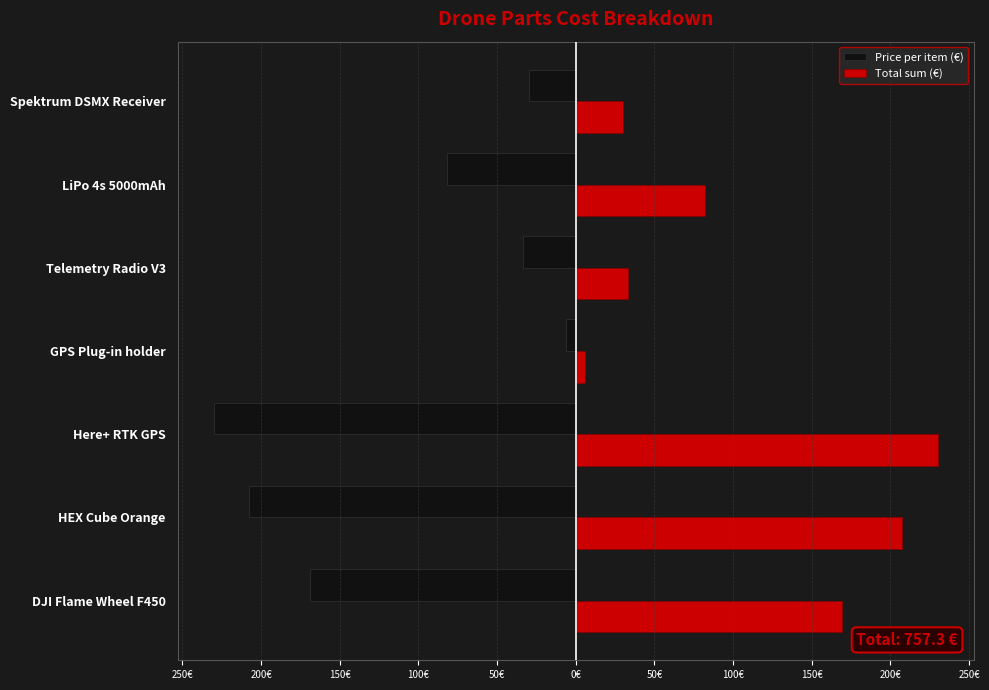

What is the minimum value shown in the chart?

-230.0